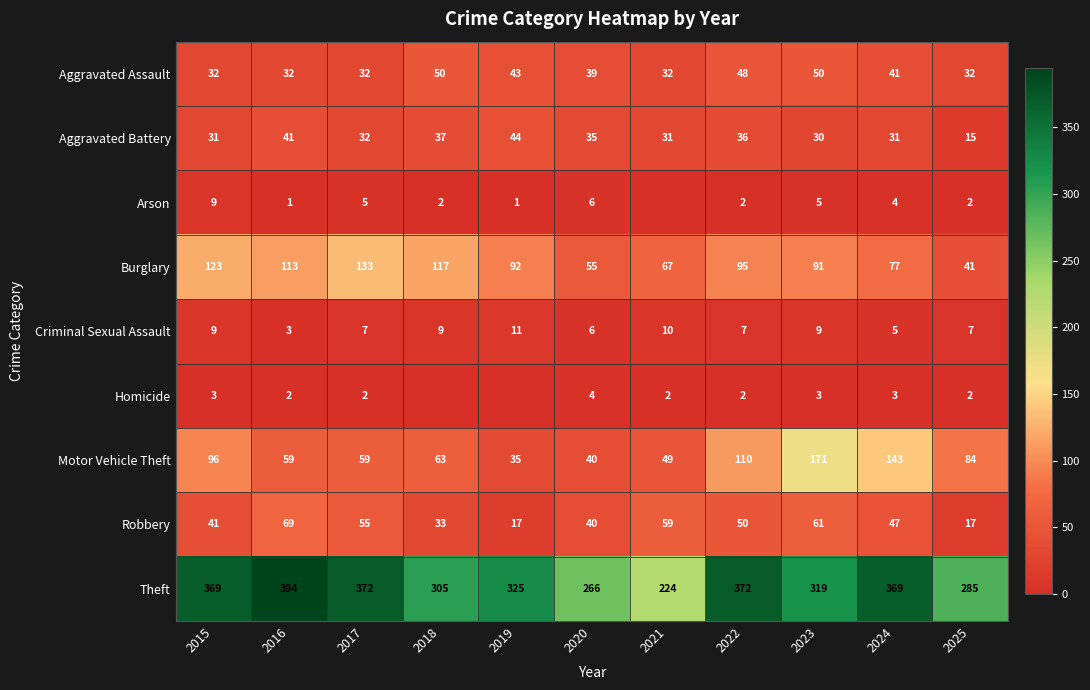

Where is Aggravated Battery nearest to the value 29?

2023